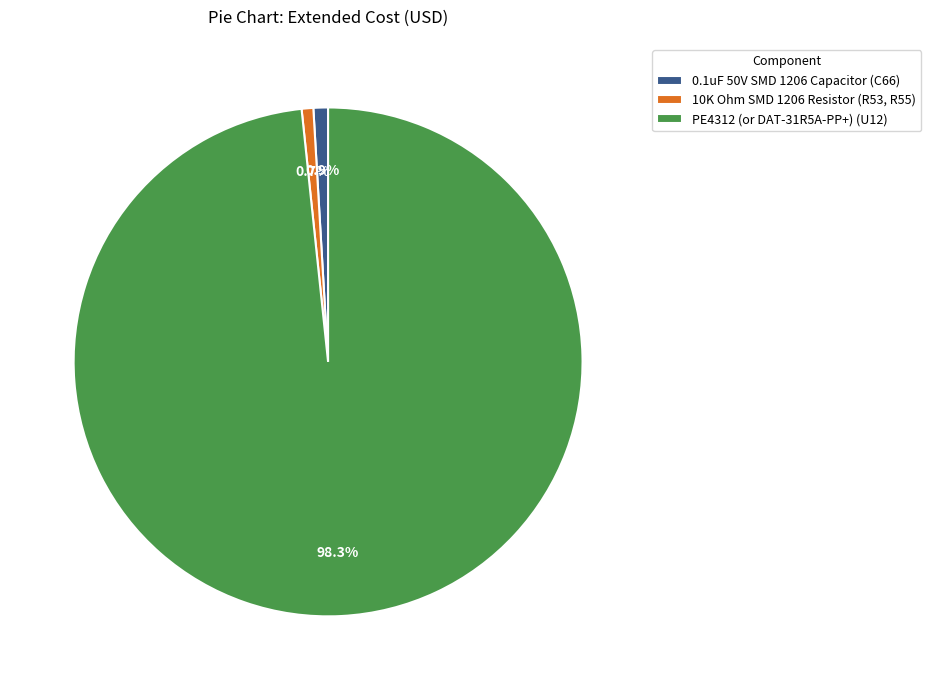

What percentage do PE4312 (or DAT-31R5A-PP+) (U12) and 10K Ohm SMD 1206 Resistor (R53, R55) together represent?

99.1%